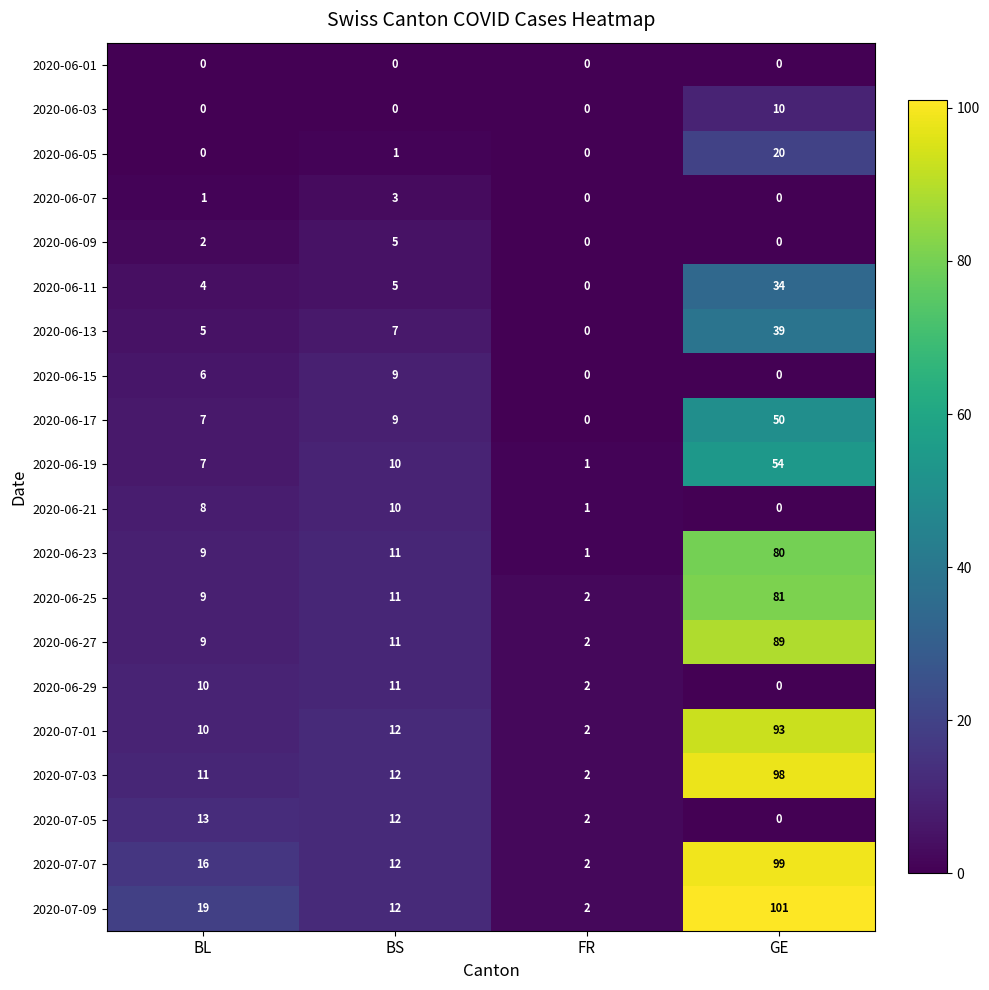

What is the difference between the 2020-06-07 values at FR and BS?

3